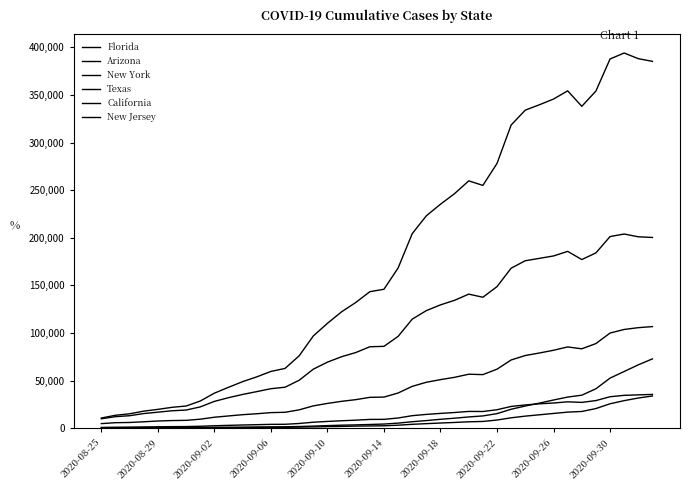

Does the chart have visible grid lines?

No